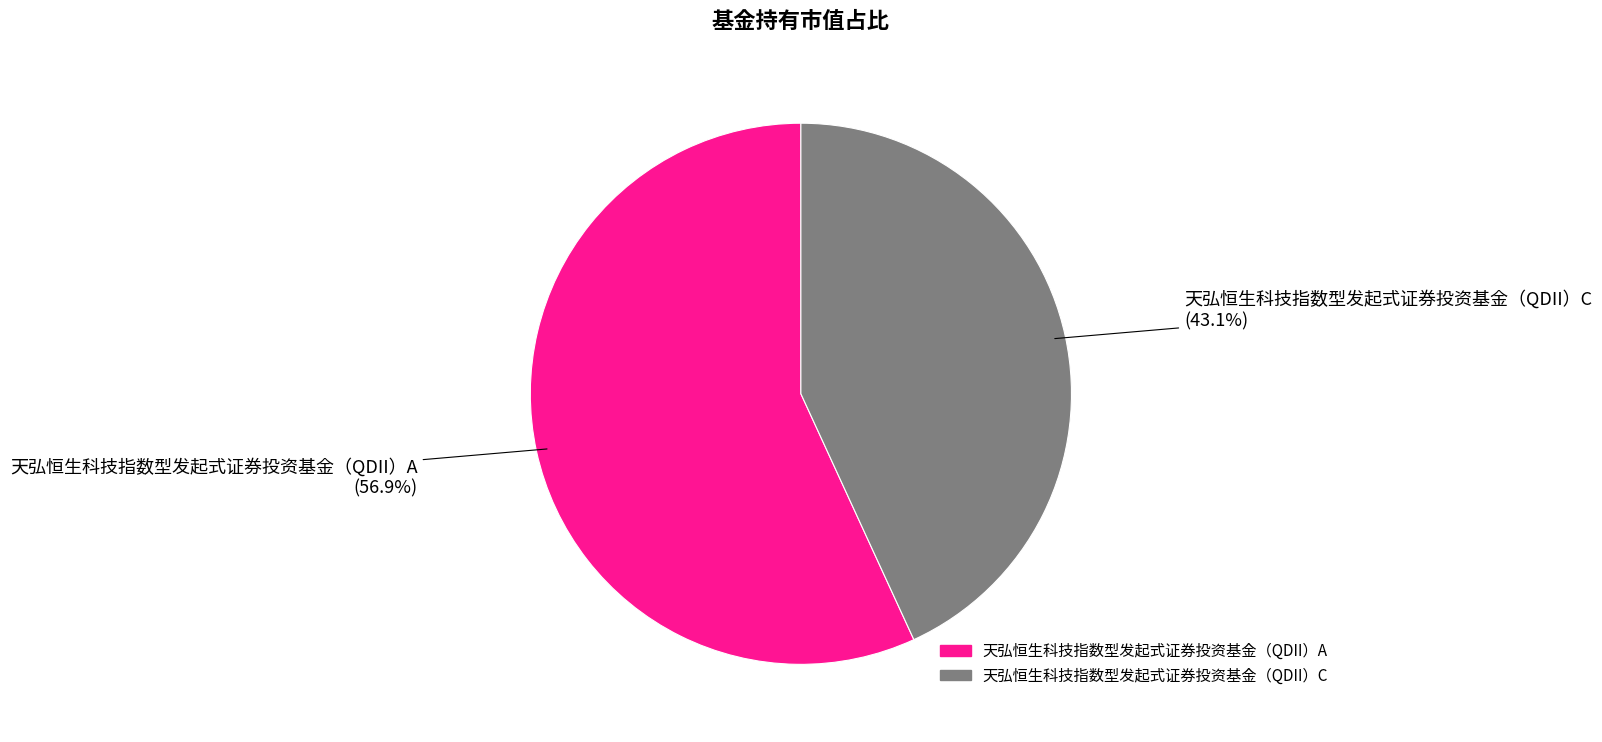

How many slices are in this pie chart?

2